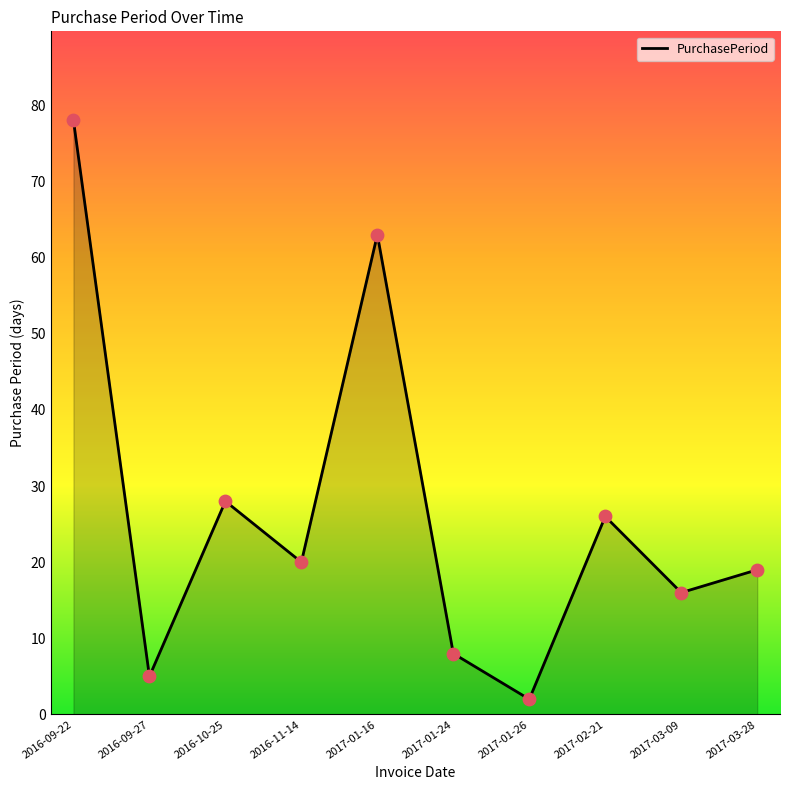

Approximately how many times larger is the value at 2016-10-25 compared to 2017-03-28?

1.5